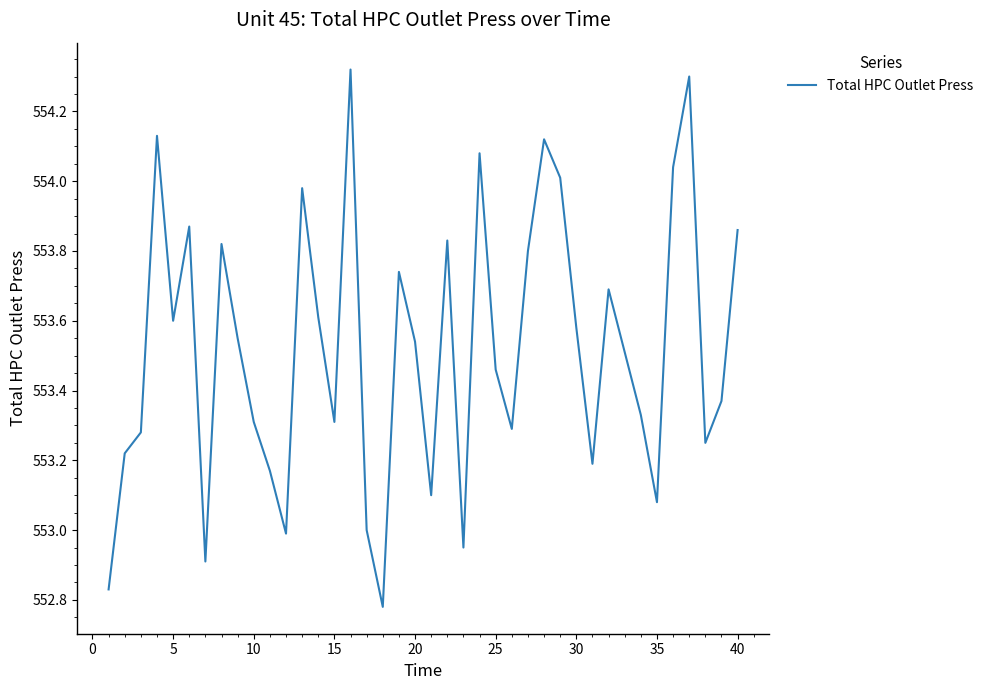

How many distinct data groups are displayed?

1